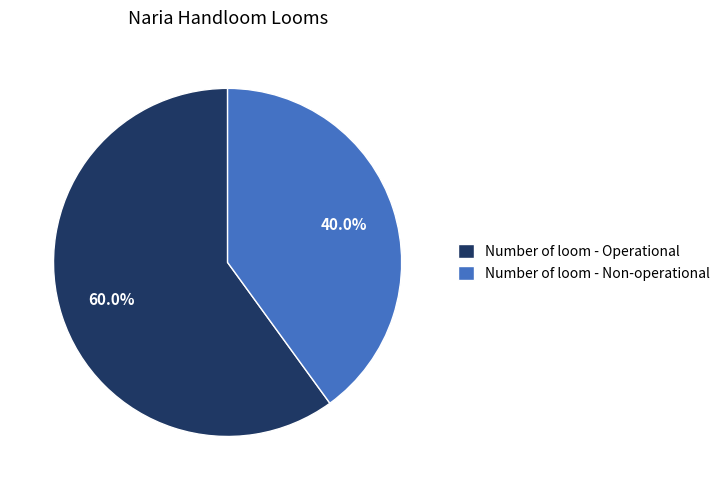

What is the largest slice in the pie chart?

Number of loom - Operational